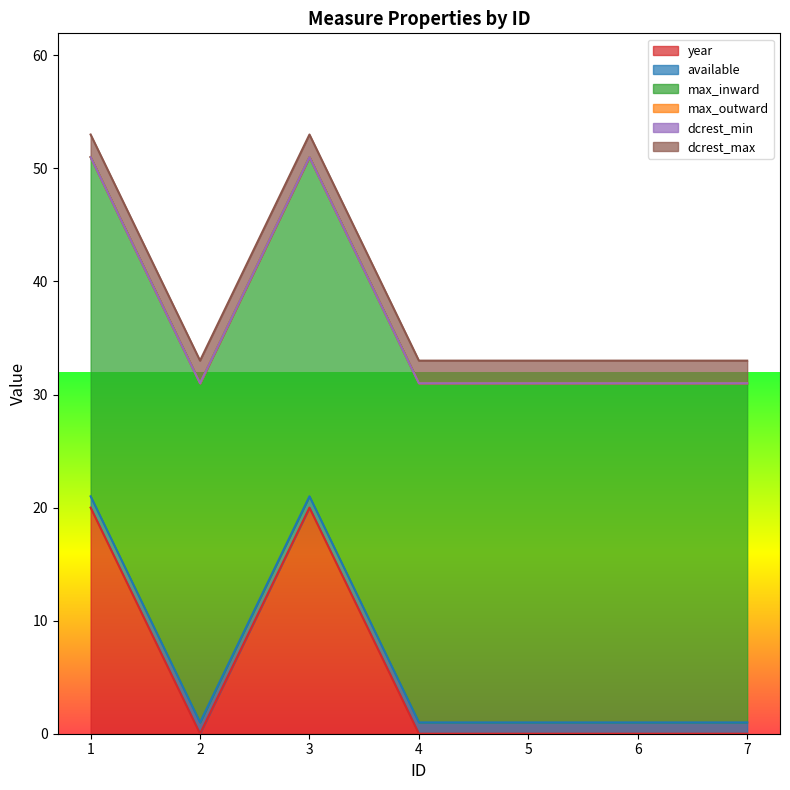

List the labels in order of max_outward value, largest first.

1, 2, 3, 4, 5, 6, 7